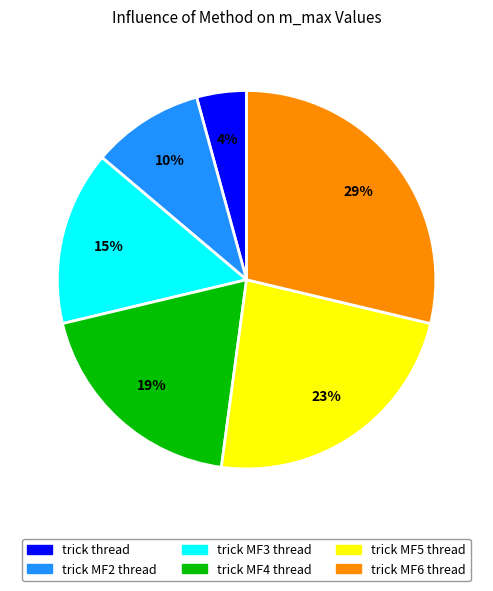

To the nearest percent, what percentage of the pie is trick MF3 thread?

15%